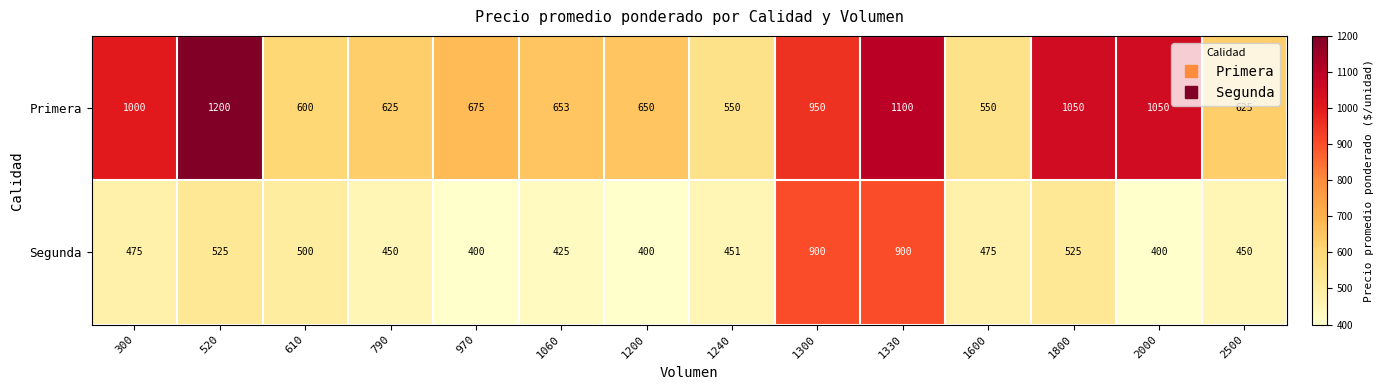

What is the approximate value of Primera at 970?

675